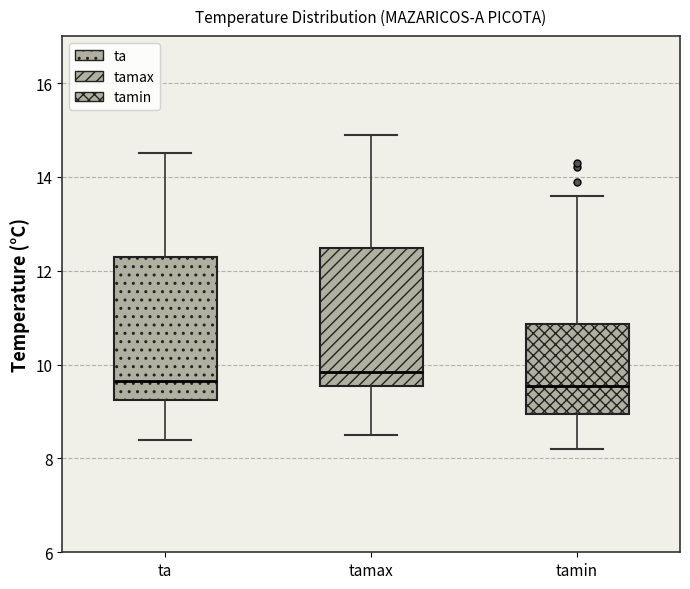

Reading left to right, read every box against the y-axis: the position of its median line, the range the box covers, and the ends of its whiskers. The values are not printed on the chart, so give them approximately, as read against the axis.

ta: median 9.6, box 9.2 to 12.4, whiskers 8.4 to 14.6
tamax: median 9.8, box 9.6 to 12.4, whiskers 8.6 to 15.0
tamin: median 9.6, box 9.0 to 10.8, whiskers 8.2 to 13.6